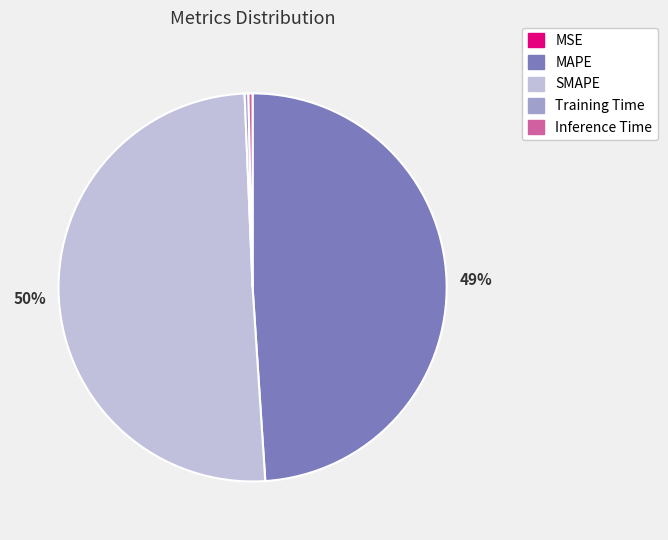

Is it true that SMAPE is 50% of the pie?

True